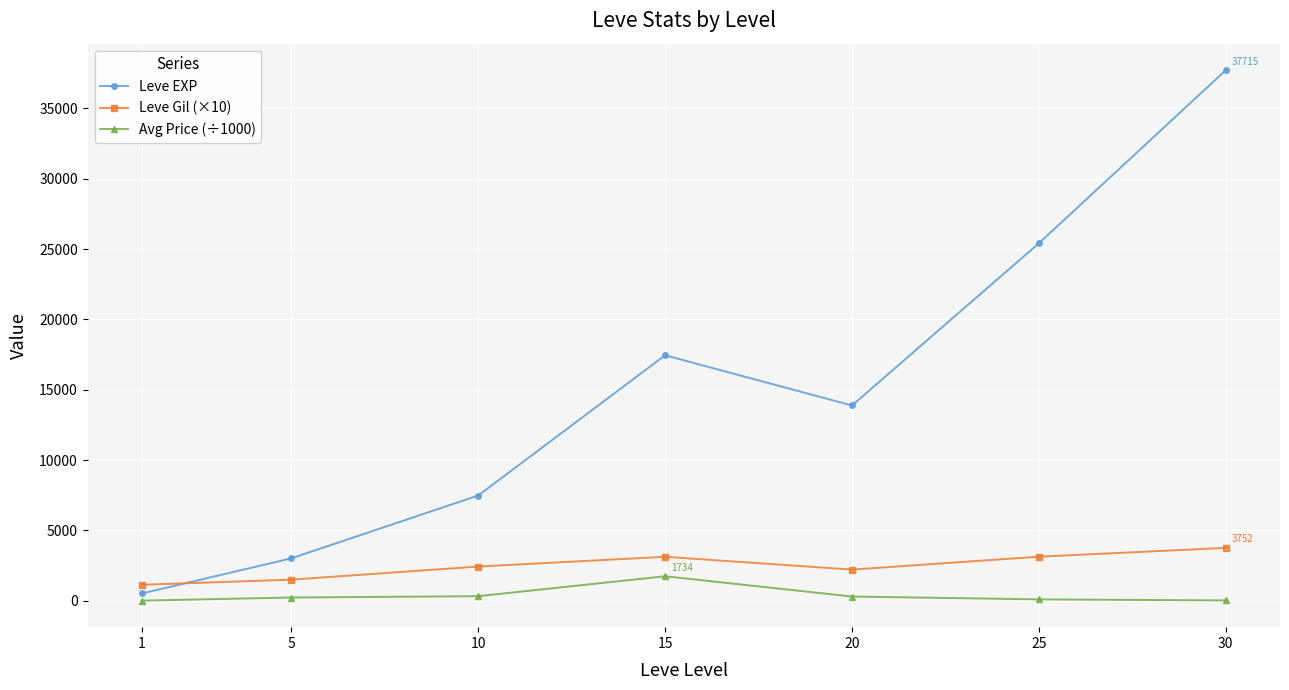

What is the value of the Leve Gil (×10) point at the 2nd from the left?

1493.3